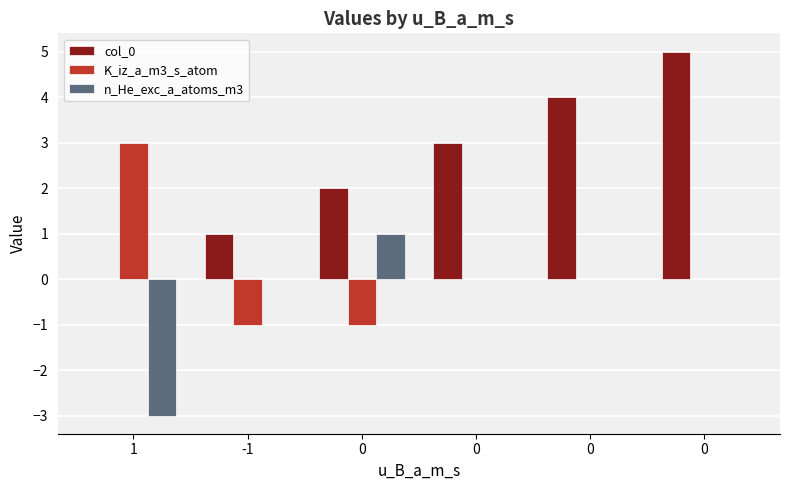

What are all the series names shown in the legend?

col_0, K_iz_a_m3_s_atom, n_He_exc_a_atoms_m3